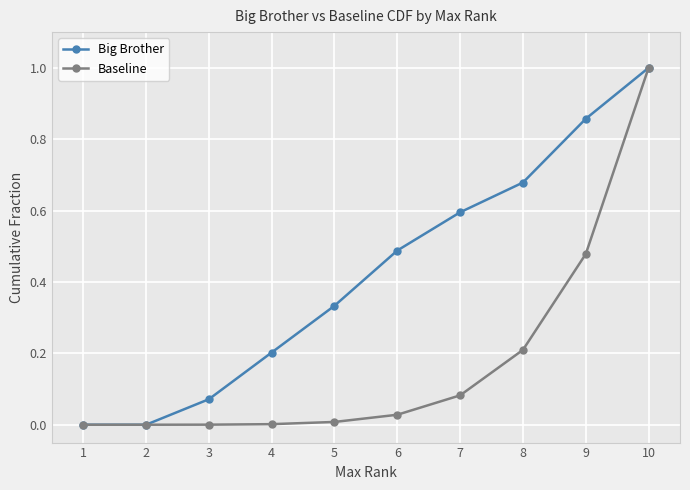

True or false: Big Brother has more than 2 points higher than both neighbors.

False